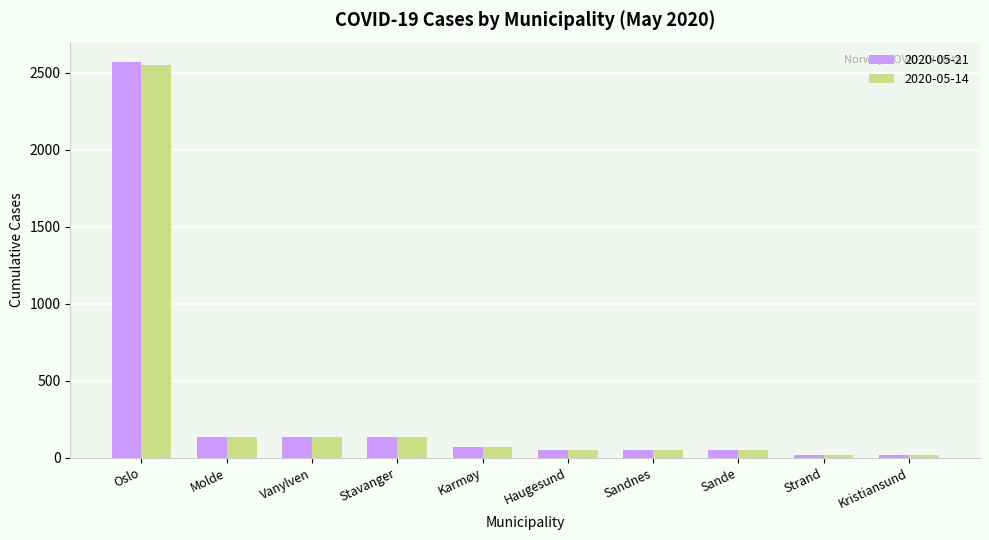

What is the maximum value shown in the chart?

2568